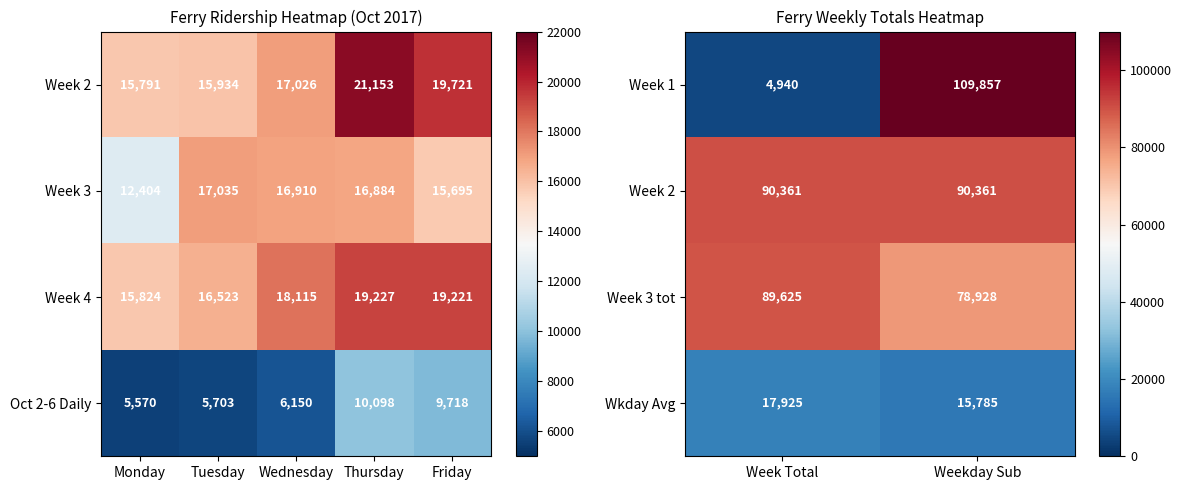

Is the value of Week 1 at Weekday Sub greater than the value of Wkday Avg at Week Total?

Yes